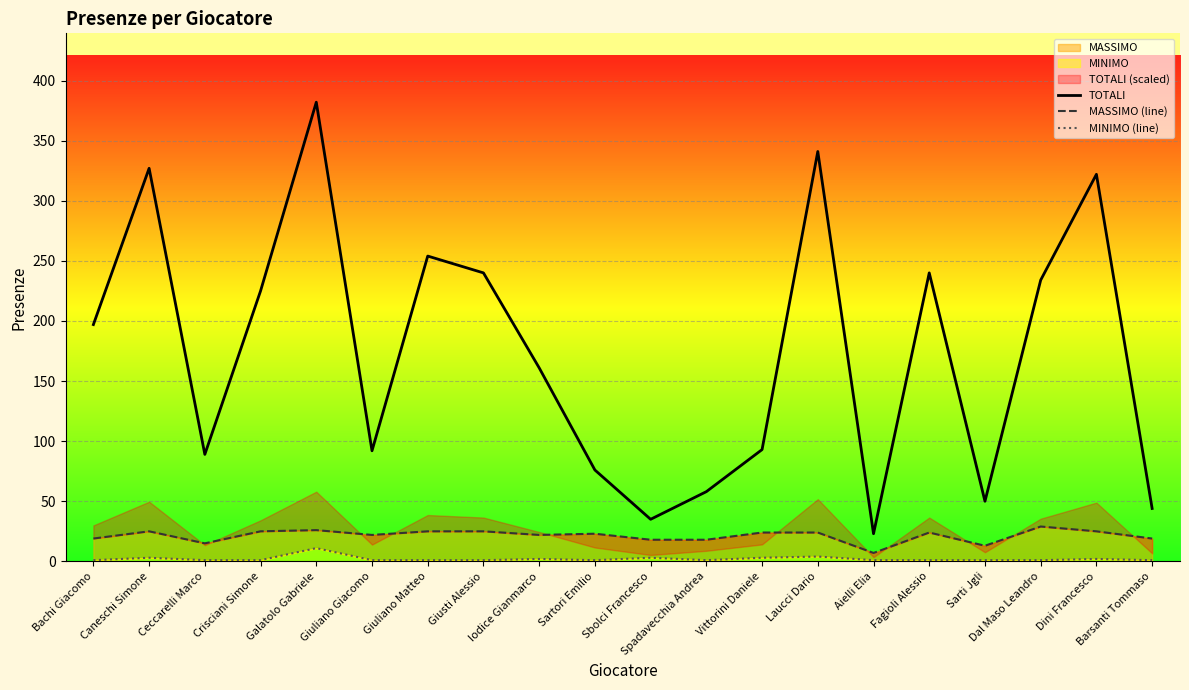

At which label is TOTALI closest to 202?

Bachi Giacomo